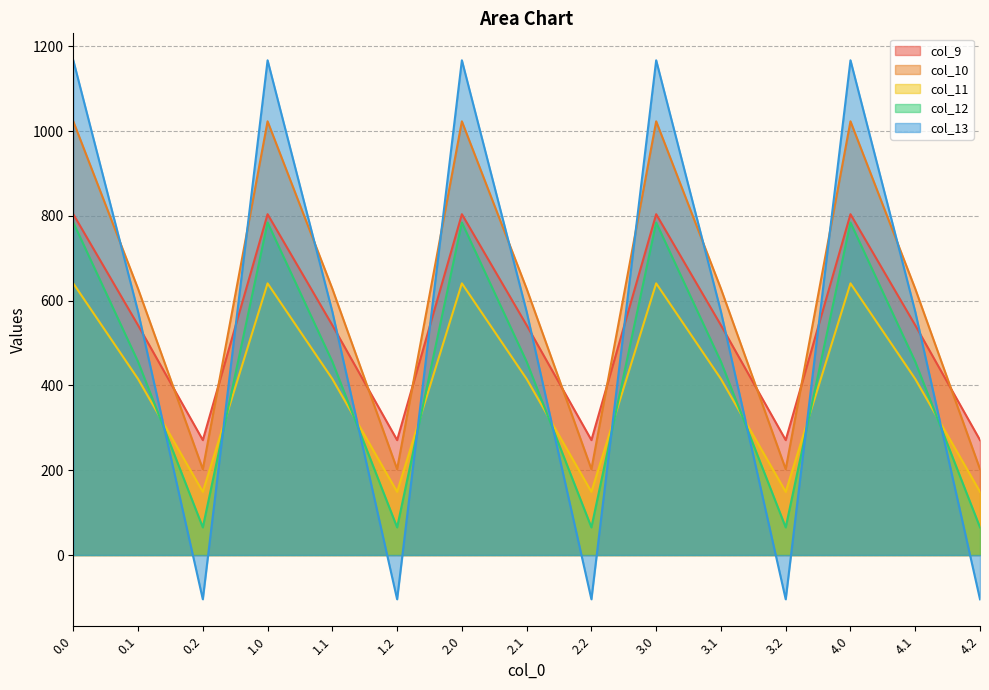

What is the difference between the col_11 values at 3.1 and 2.2?

266.3